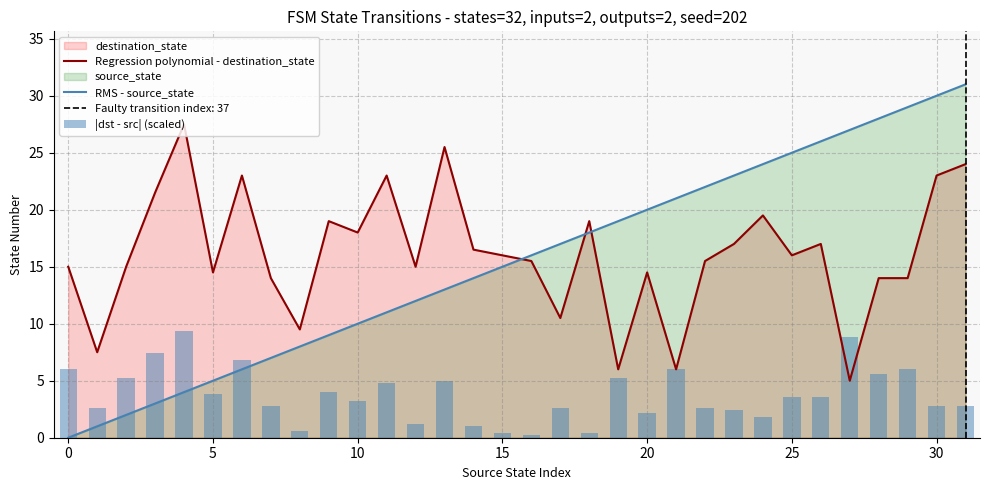

At which category does the chart reach its peak across all series?

31